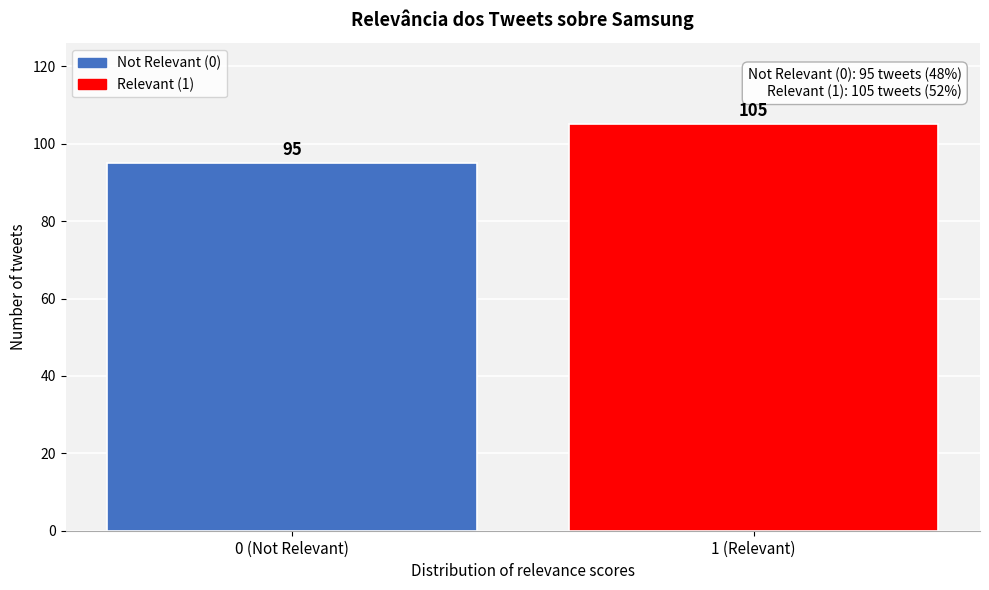

Reading left to right, transcribe all the data shown in this chart.

0 (Not Relevant)=95	1 (Relevant)=105